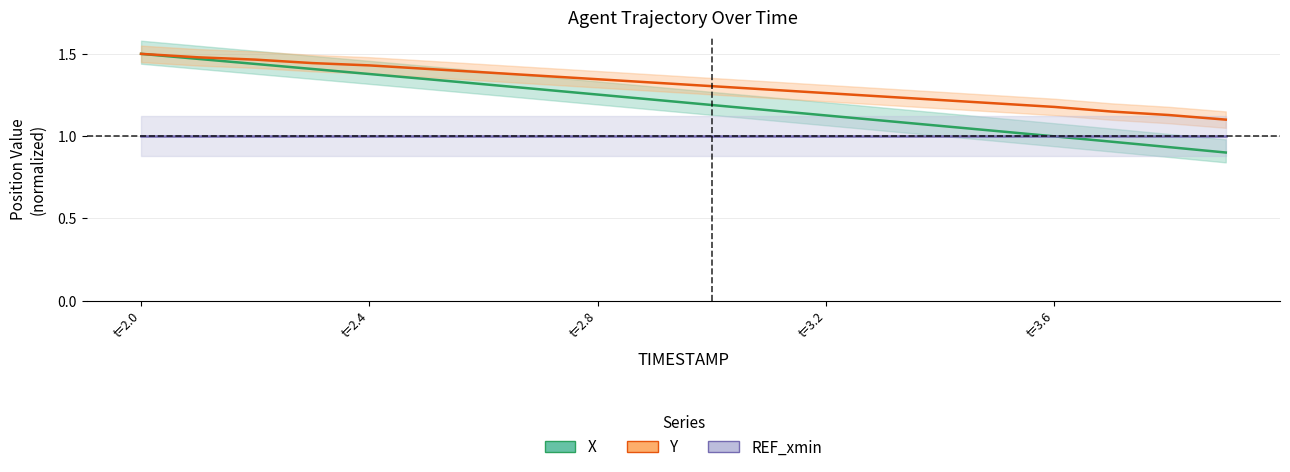

Which series has the largest range (max minus min)?

X